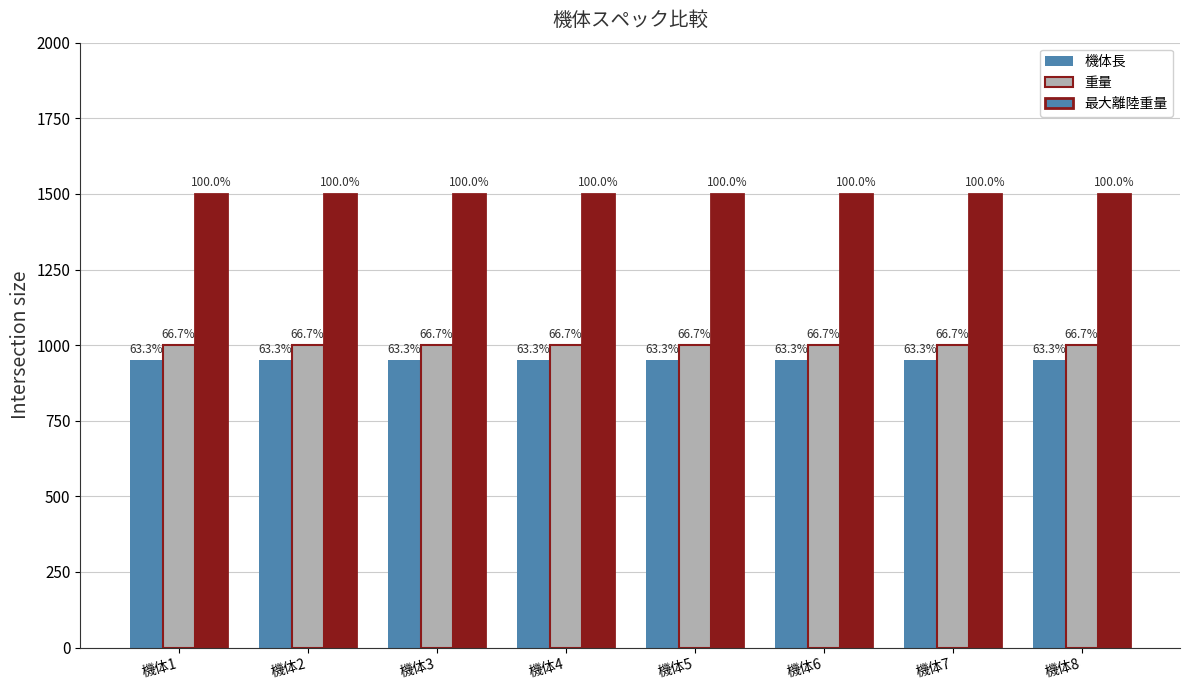

What is the value of the 重量 bar at the 4th from the left?

1000